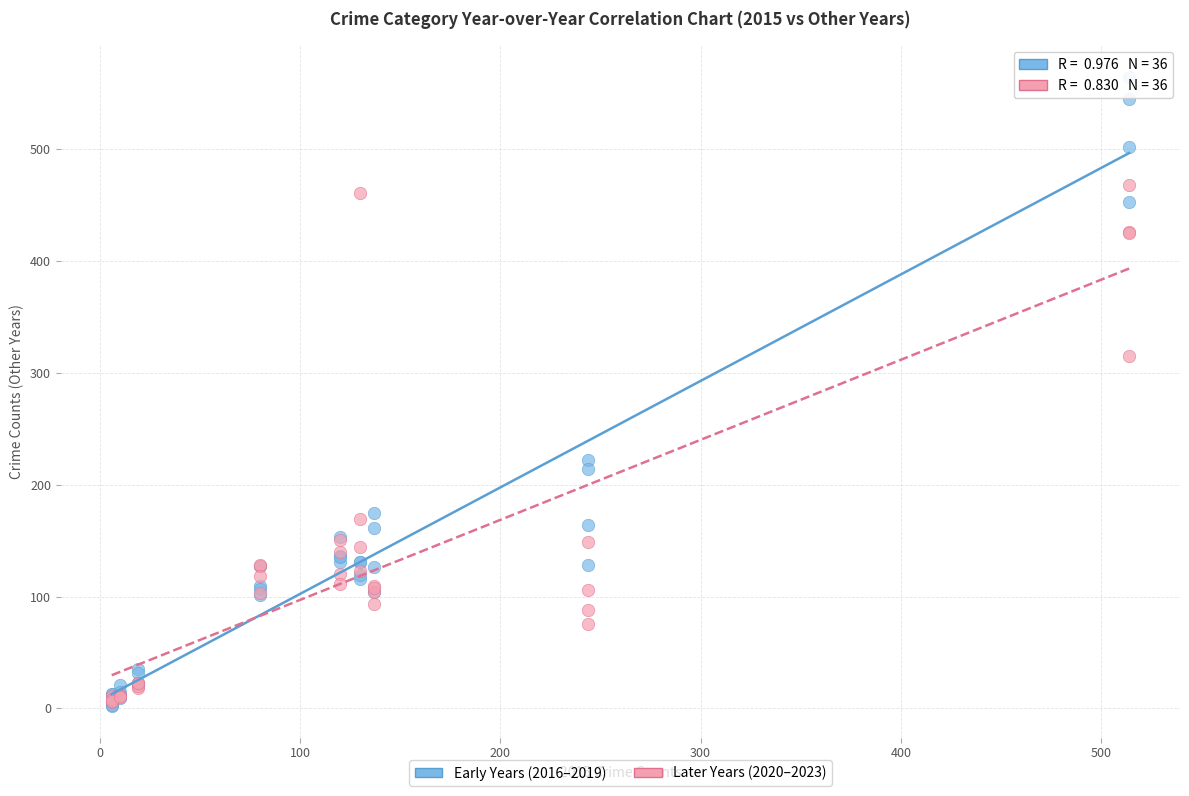

Which series has the widest spread of Y values?

Early Years (2016–2019)